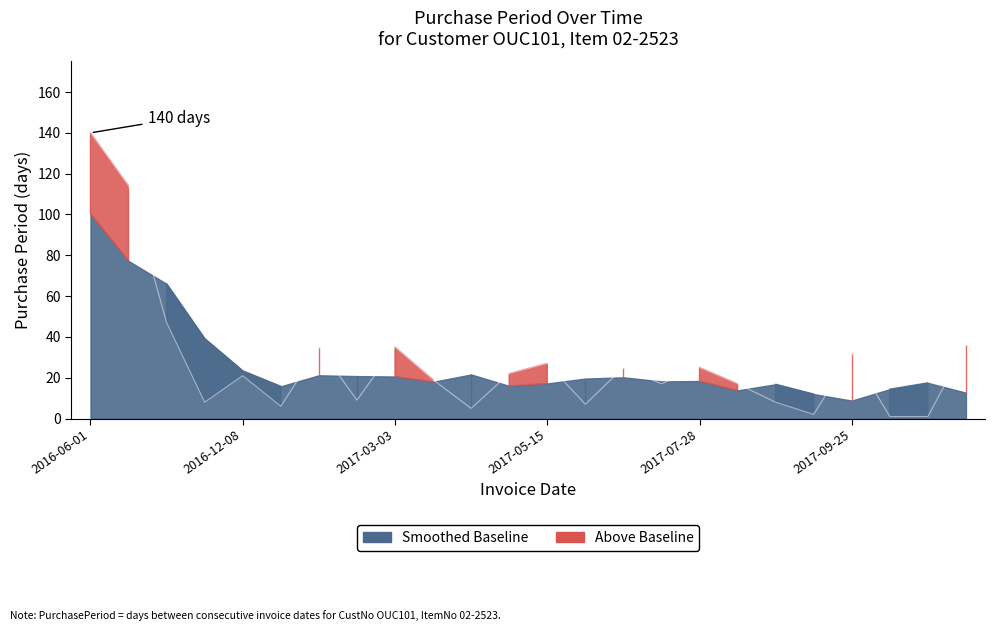

True or false: the data shows 114 at 2016-09-23.

True